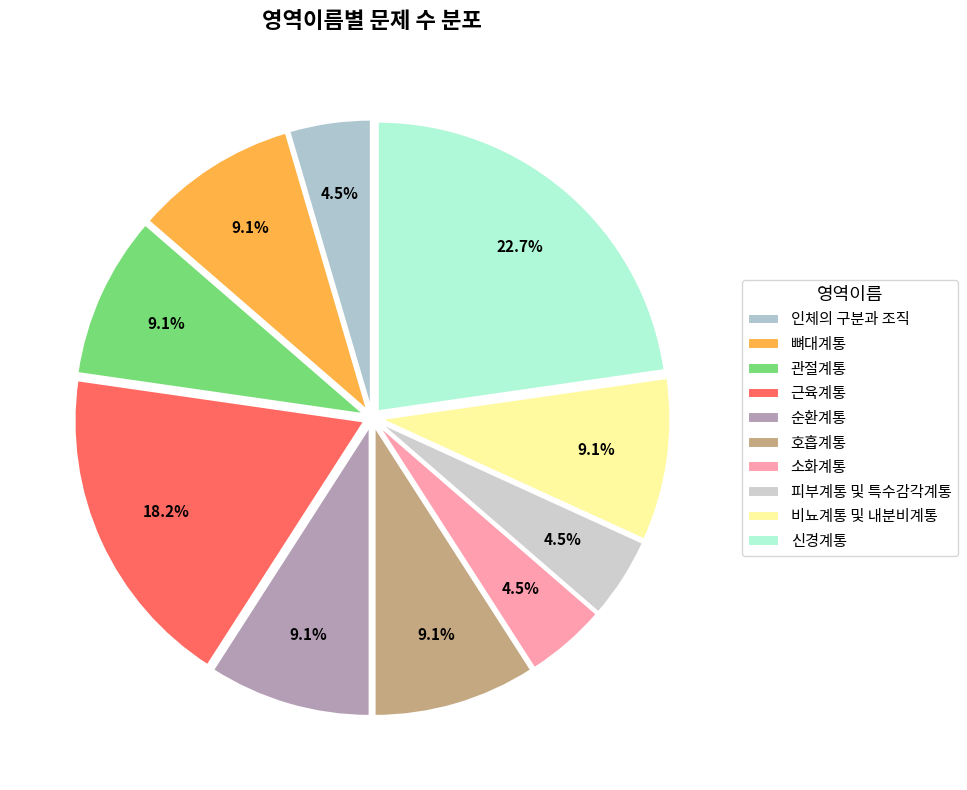

To the nearest percent, what is the combined percentage of 신경계통 and 순환계통?

32%